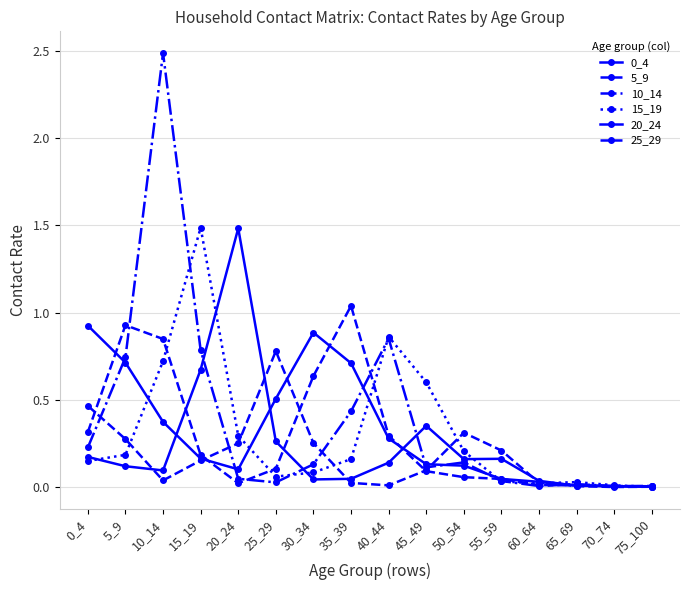

What is the average value of the 0_4 series?

0.3